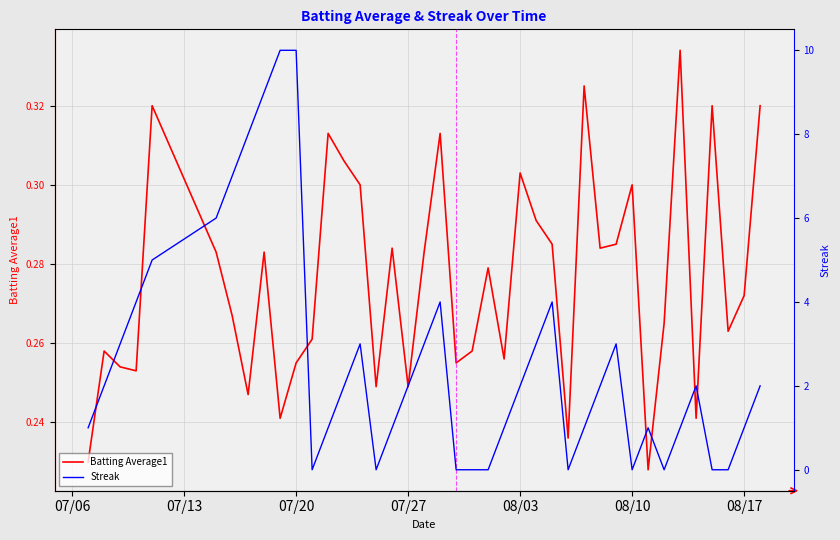

How many intersections are there between Streak and Batting Average1?

14